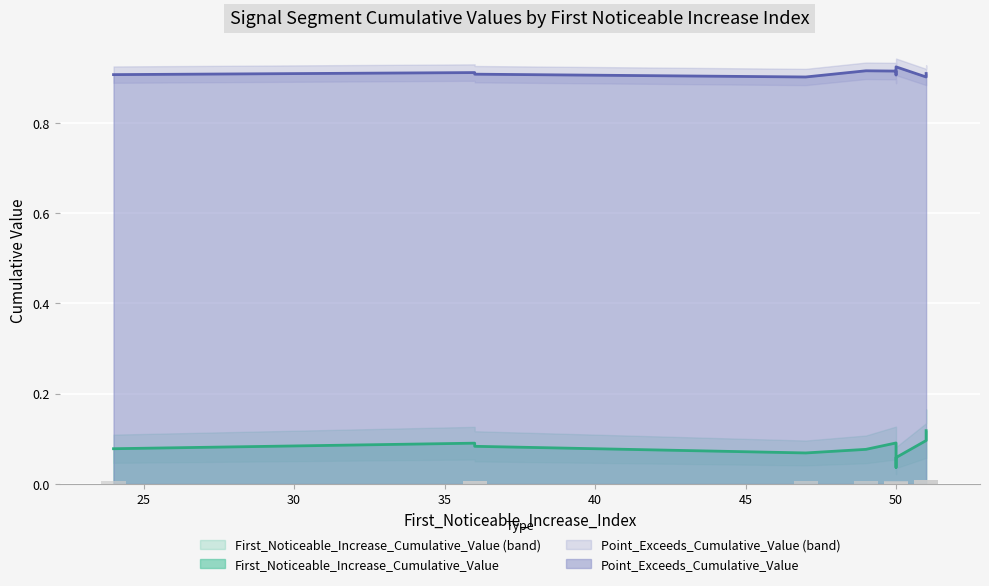

Between 49 and 51, which series saw the biggest shift?

First_Noticeable_Increase_Cumulative_Value